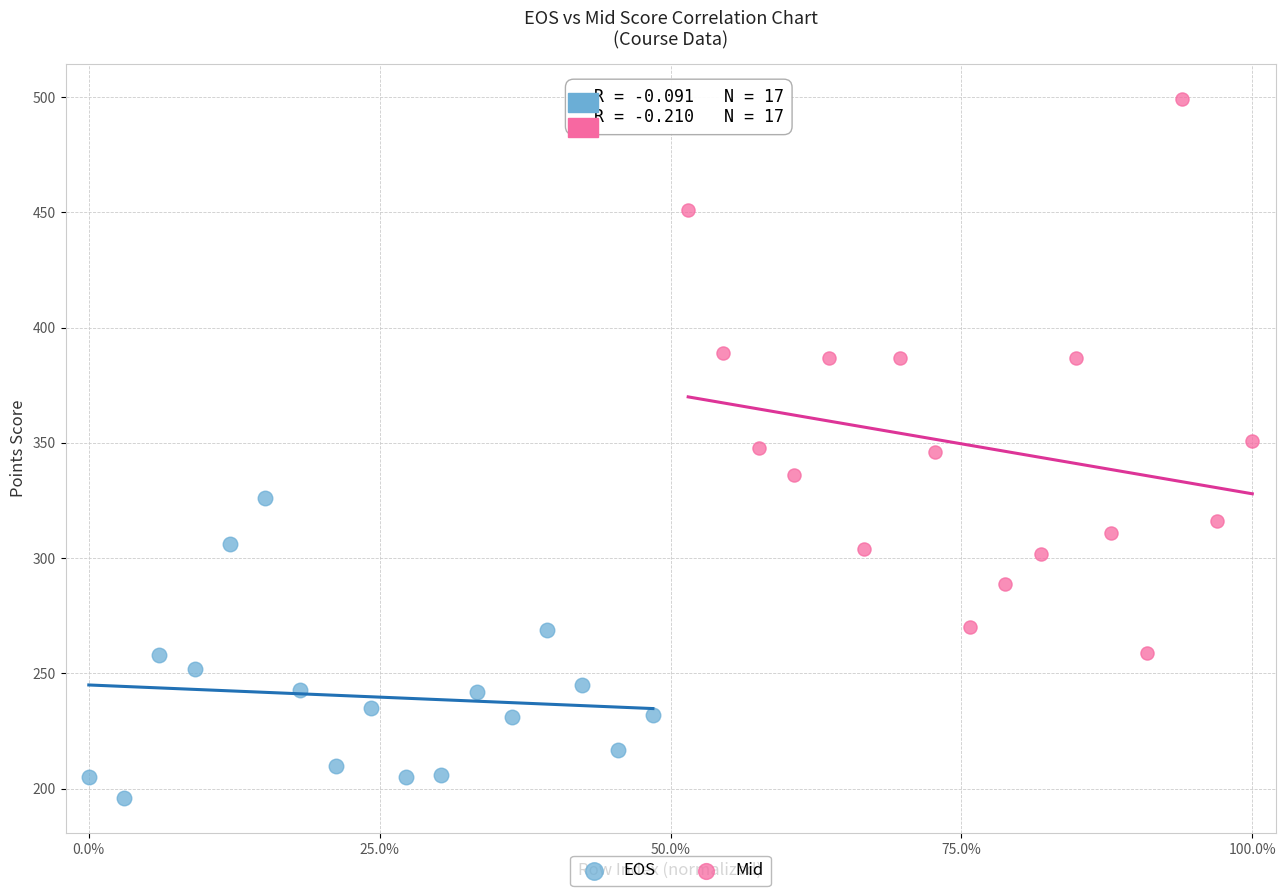

Which series reaches the minimum Y coordinate?

EOS